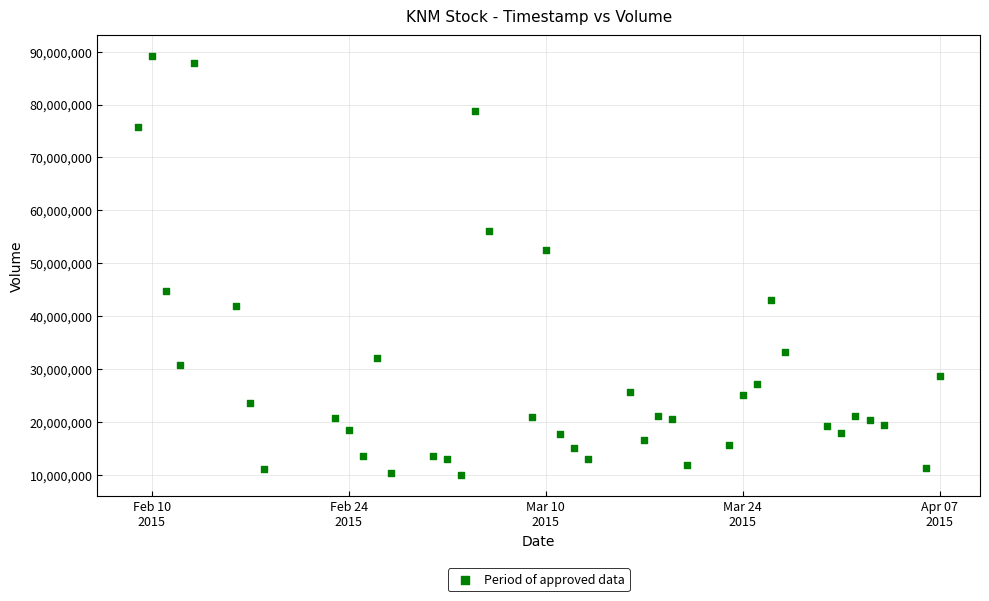

What Y value in the scatter plot is closest to 49573300?

52454800